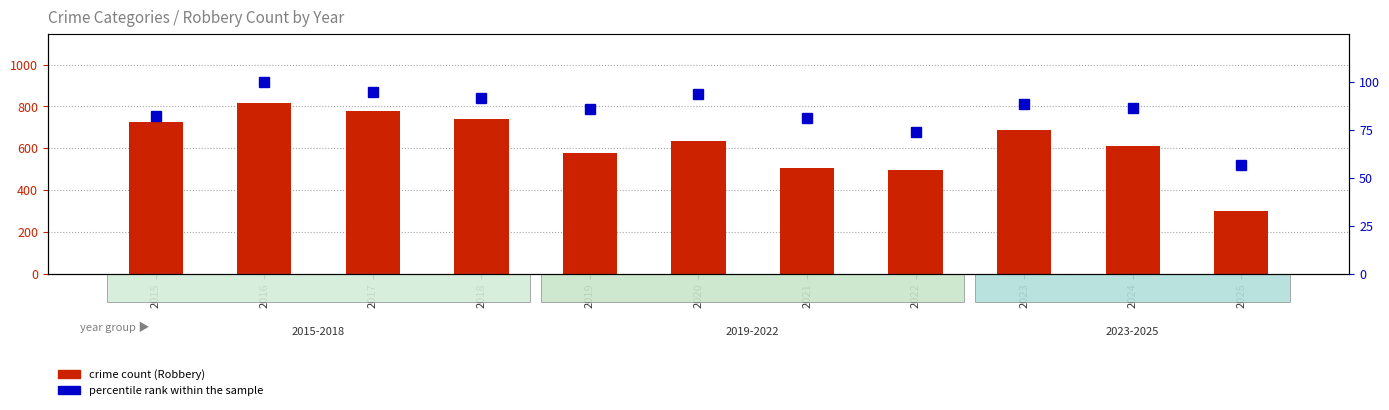

The percentile rank within the sample series shows 94.5 at 2017. True or false?

True